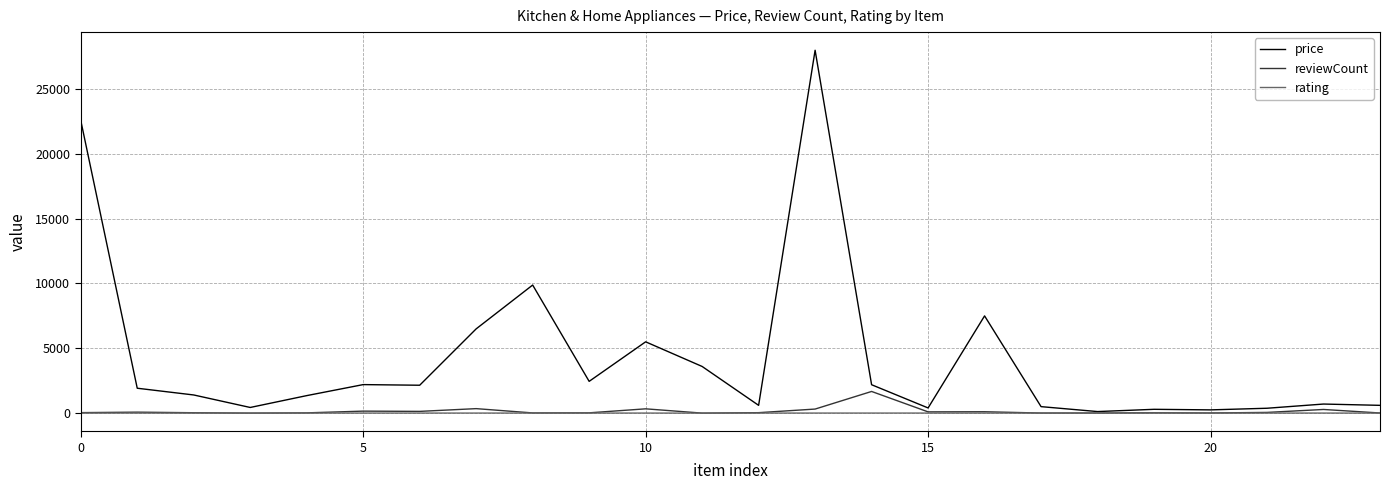

What is the highest value of the price series?

27990.0